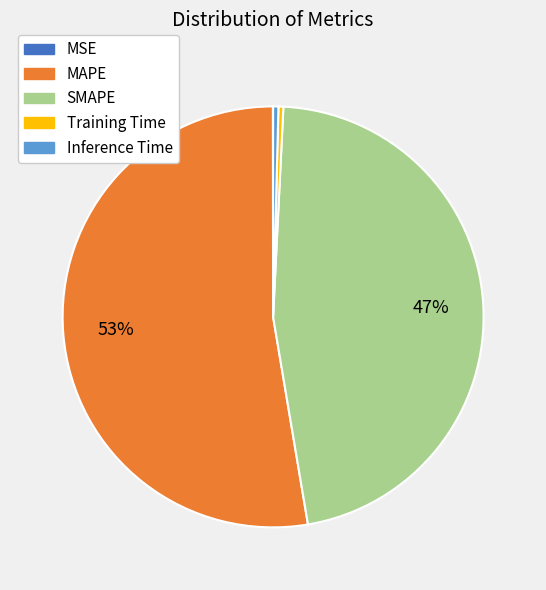

Between SMAPE and Inference Time, which is larger?

SMAPE